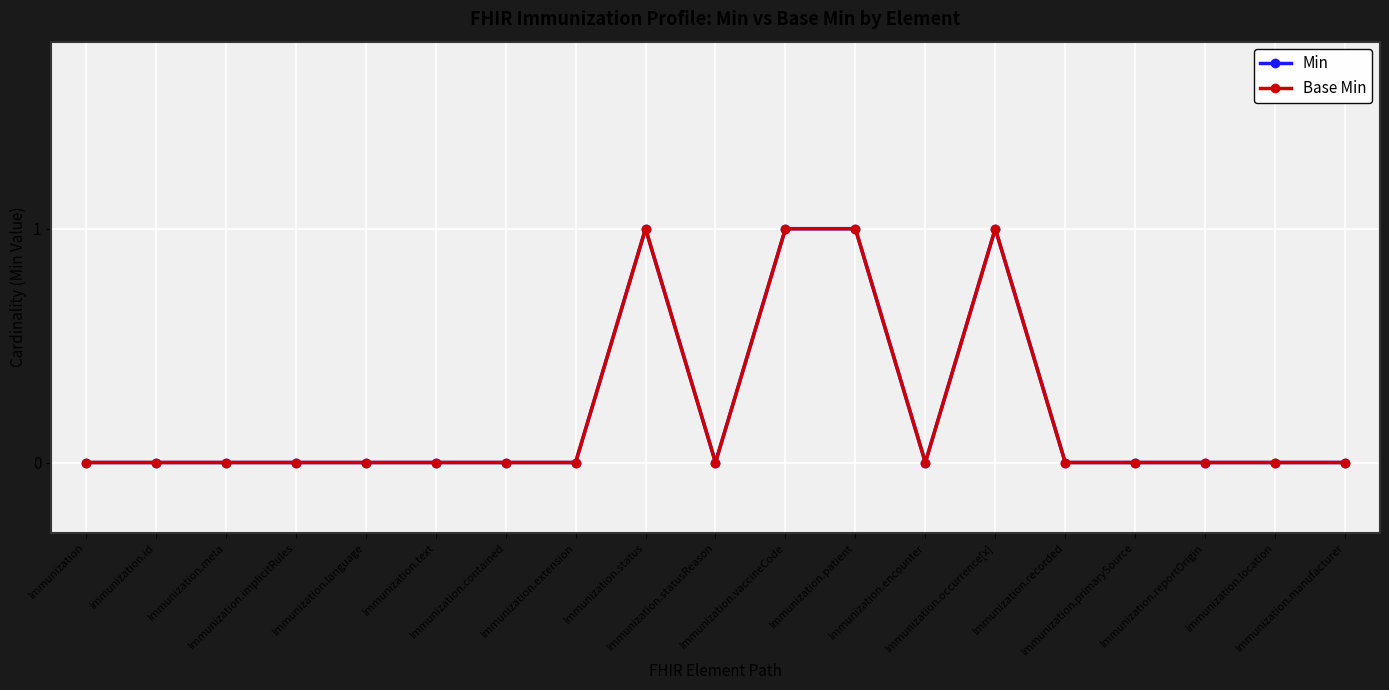

True or false: Base Min and Min cross at least once.

False